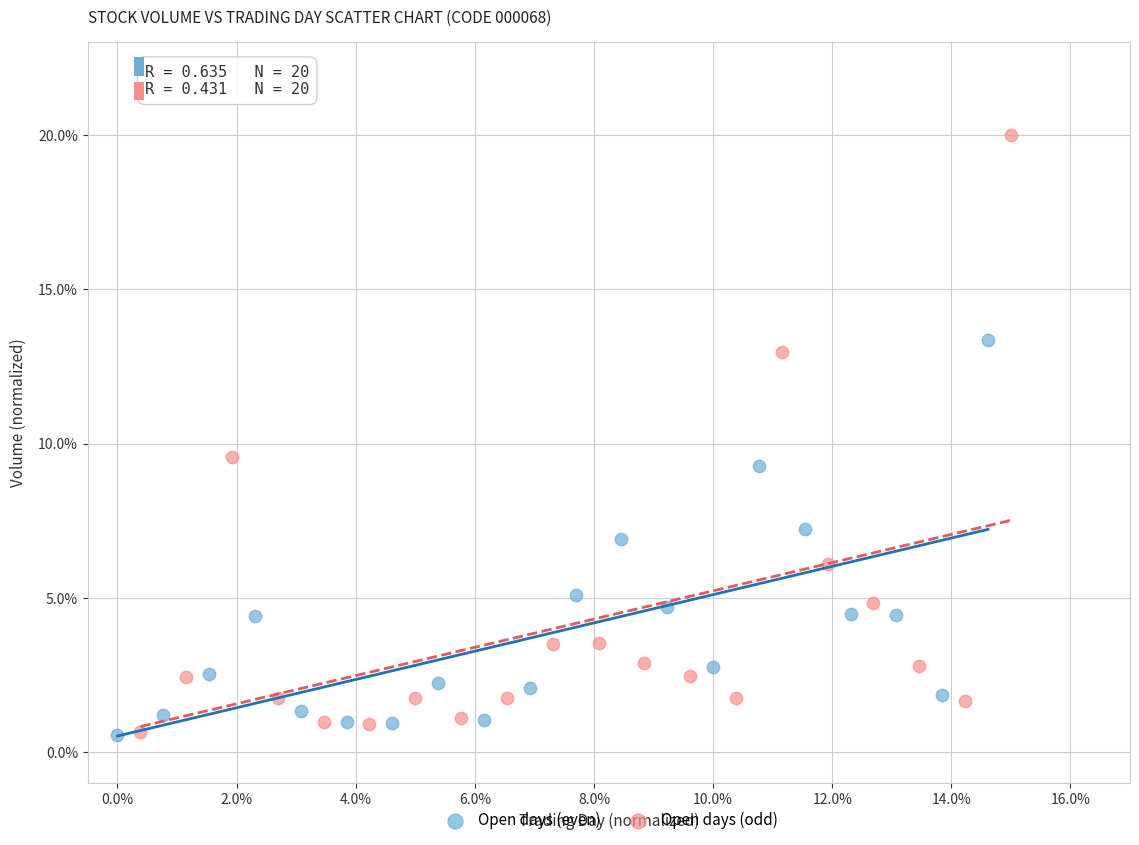

What are all the series names shown in the legend?

Open days (even), Open days (odd)